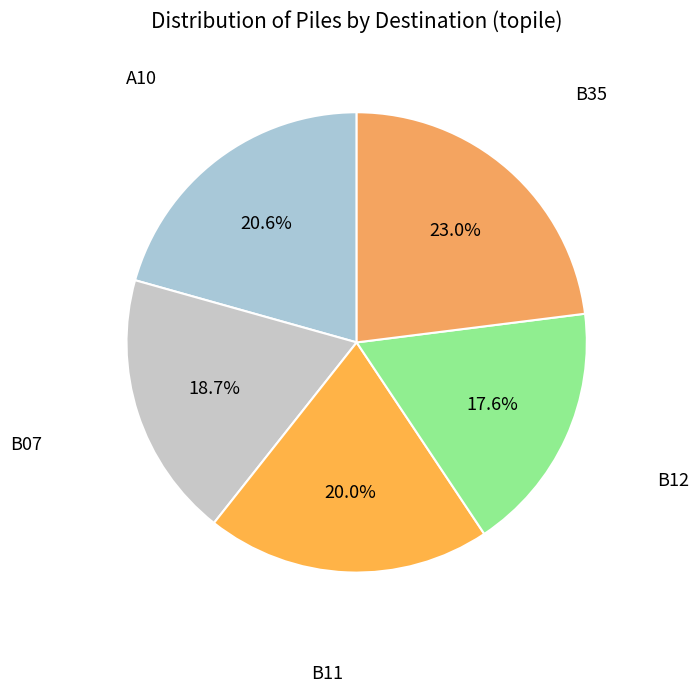

How many slices are in this pie chart?

5